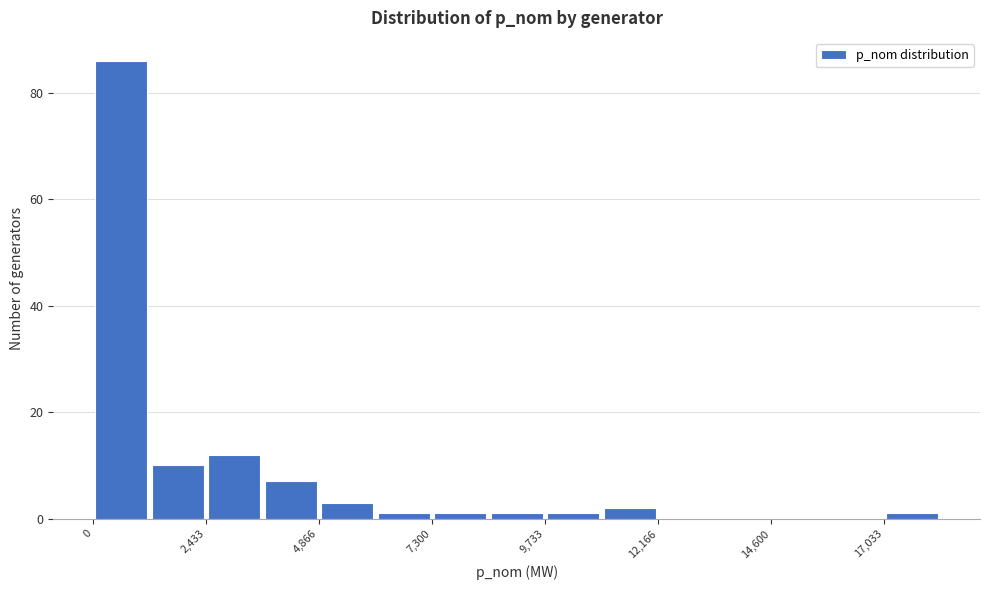

Around what value on the x-axis is the tallest bar? Give the approximate position of its centre, as read against the axis.

500